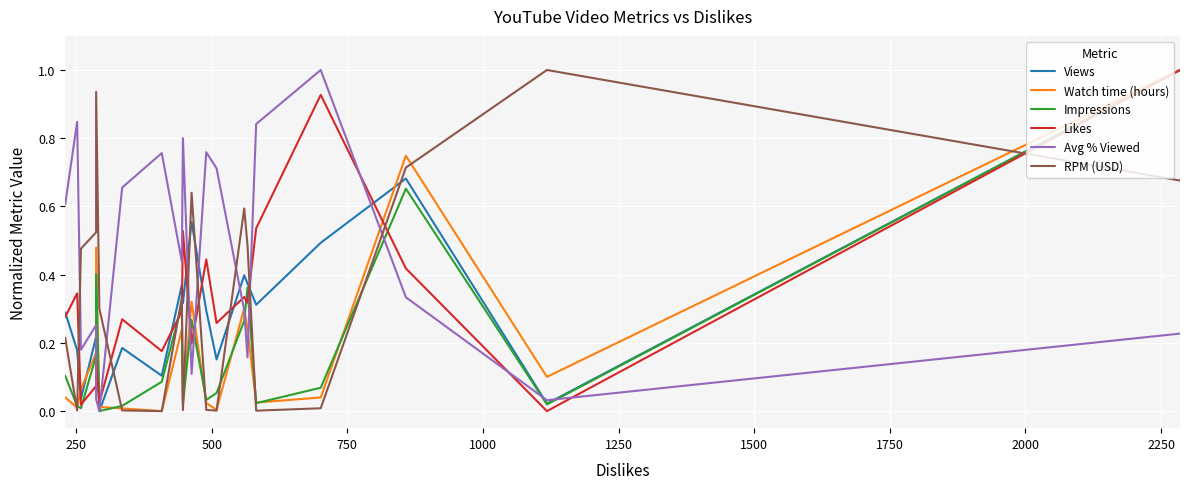

Count the number of data series in this chart.

6